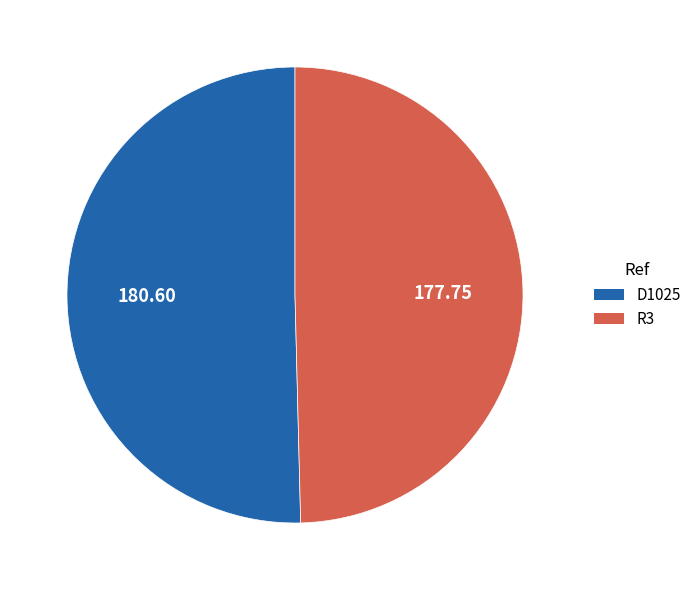

Which category has the smallest portion of the pie?

R3